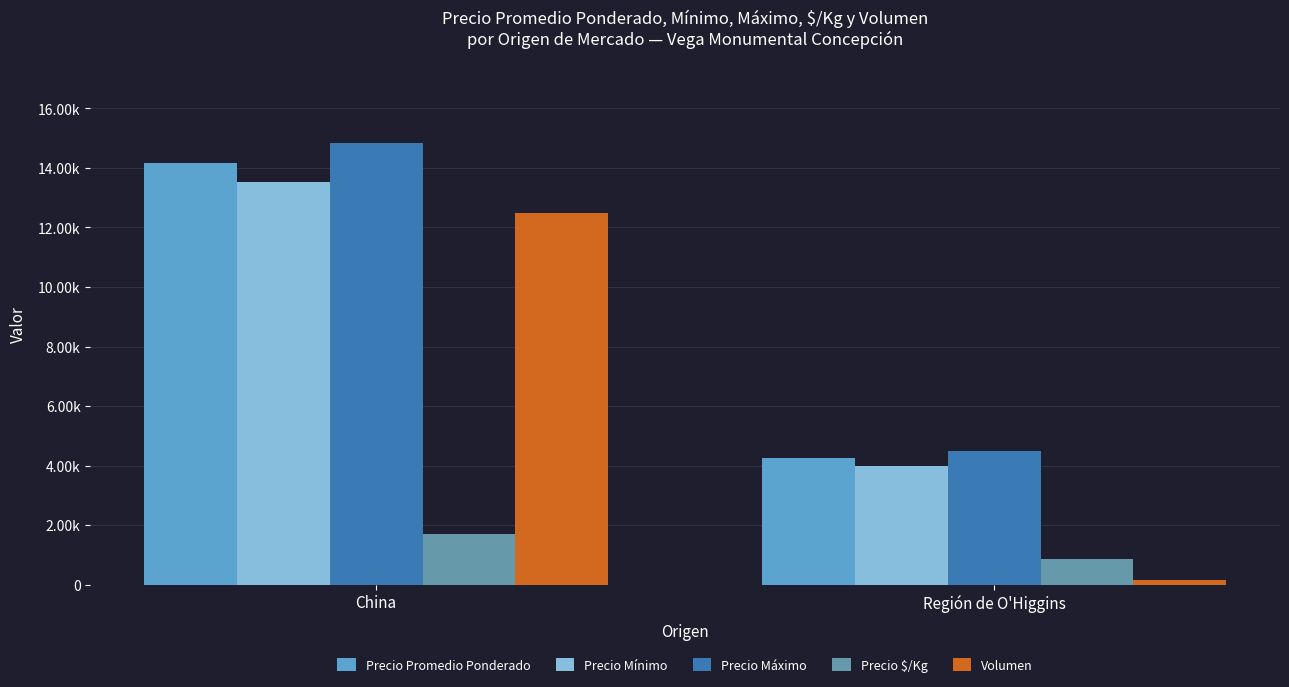

What are all the series names shown in the legend?

Precio Promedio Ponderado, Precio Mínimo, Precio Máximo, Precio $/Kg, Volumen